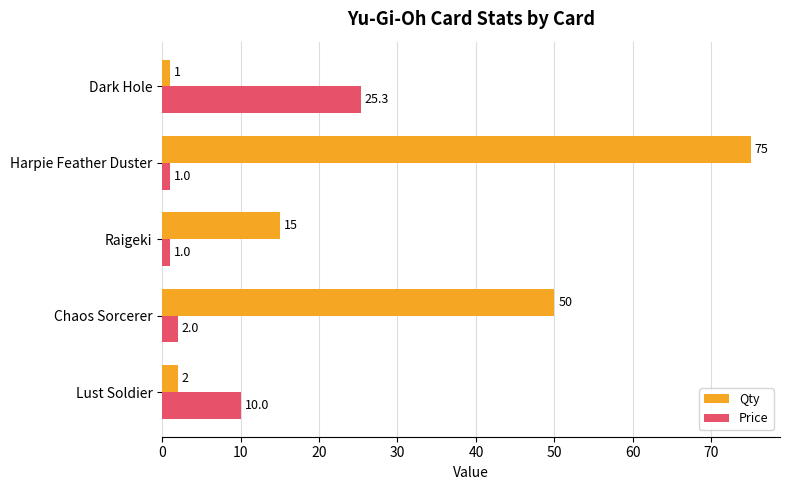

List the labels in order of Qty value, largest first.

Harpie Feather Duster, Chaos Sorcerer, Raigeki, Lust Soldier, Dark Hole